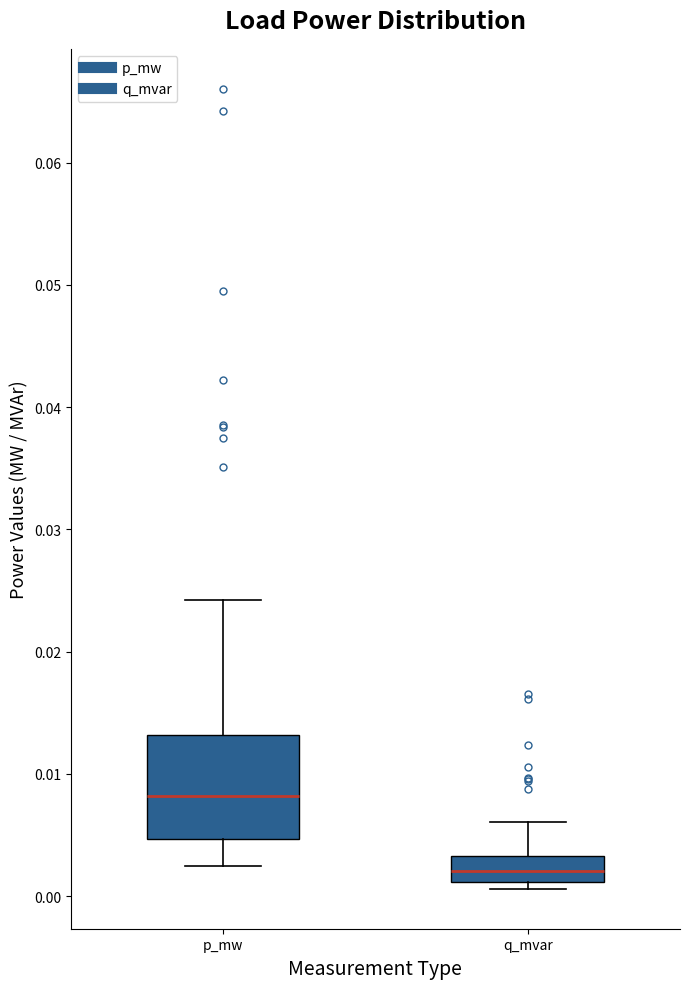

Where does the upper whisker of the box for q_mvar end on the y-axis? The values are not printed on the chart, so give them approximately, as read against the axis.

0.006